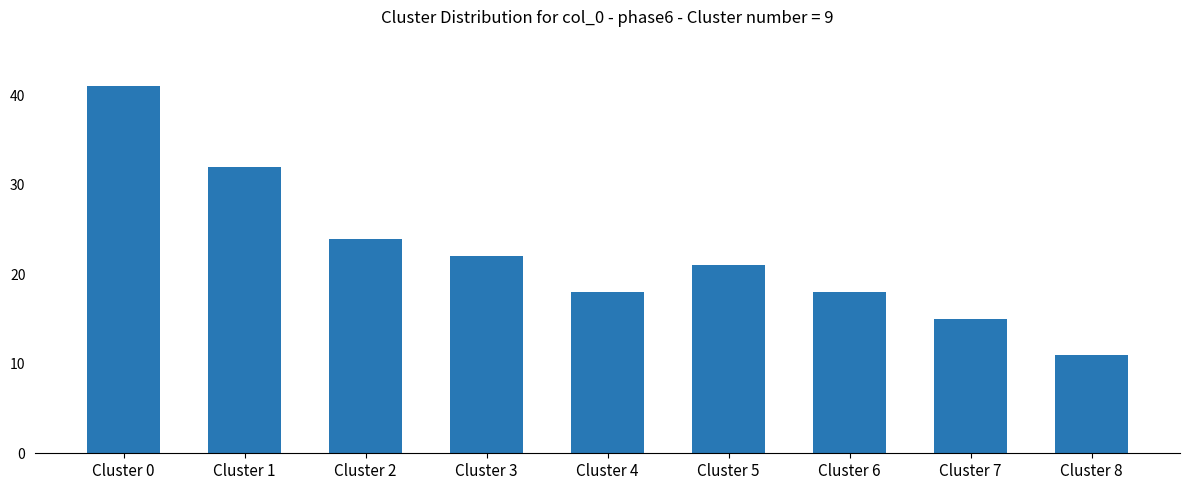

True or false: the data shows 41 at Cluster 0.

True